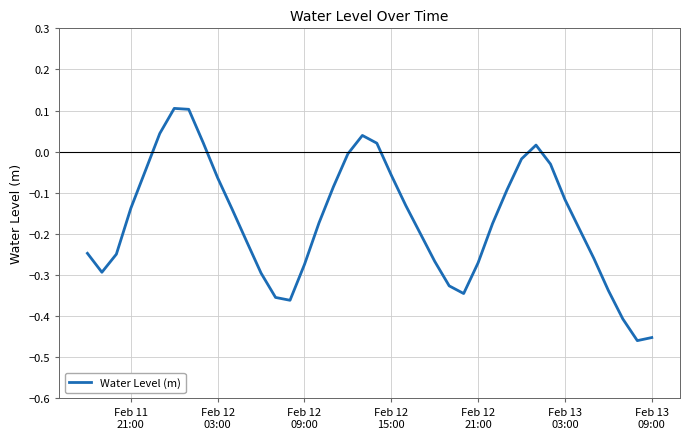

What is the maximum value shown in the chart?

0.1